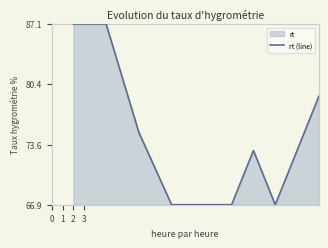

What is the difference between the maximum and minimum values?

20.2